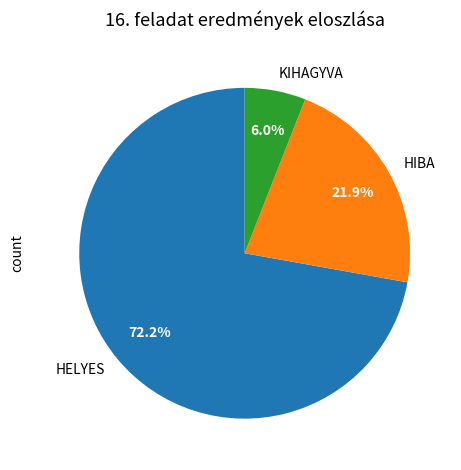

To the nearest percent, what is the difference between the largest and smallest slice percentages?

66%